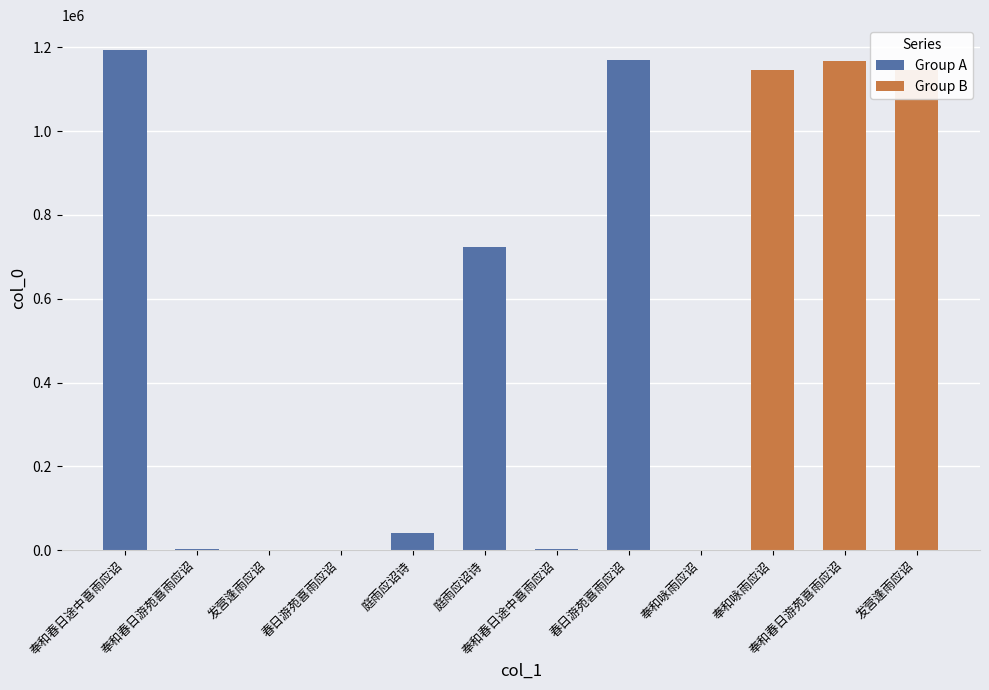

What is the sum of the values at 发营逢雨应诏 and 庭雨应诏诗?

1186626